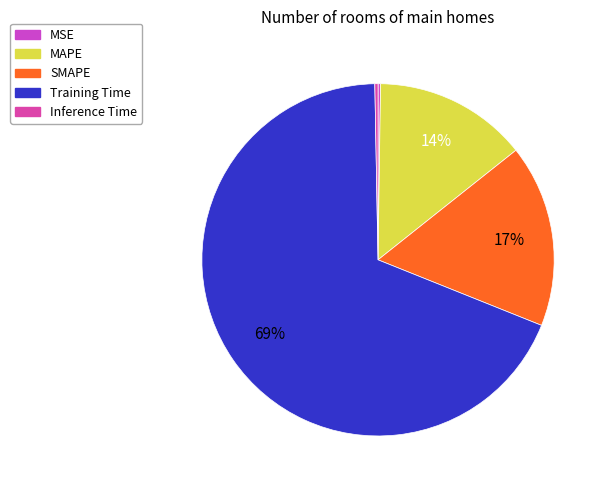

Which category accounts for the majority?

Training Time